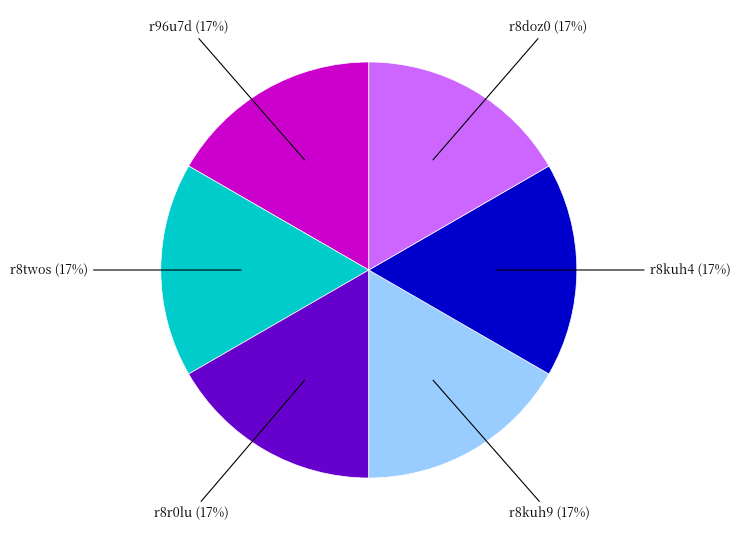

Is there a majority slice in this chart?

No